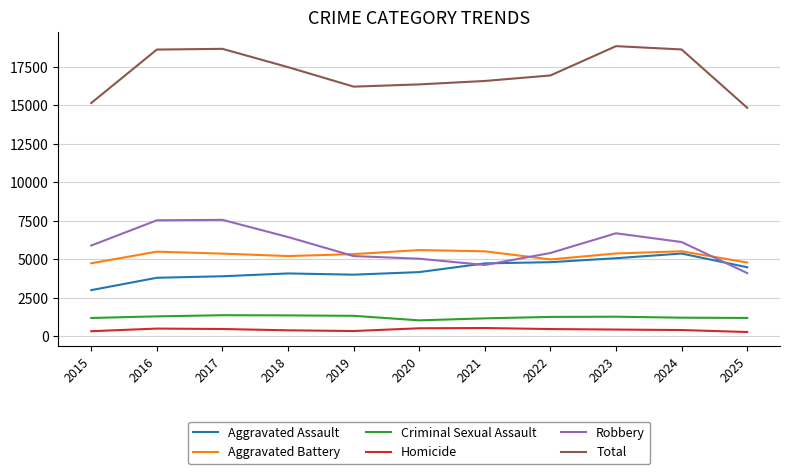

How many values in the Robbery series are below 5893?

5